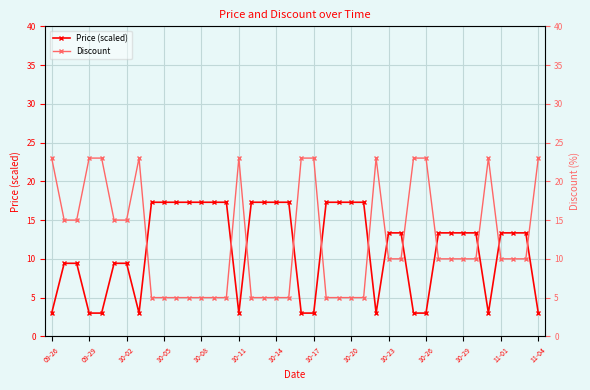

True or false: Price (scaled) and Discount cross at least once.

True